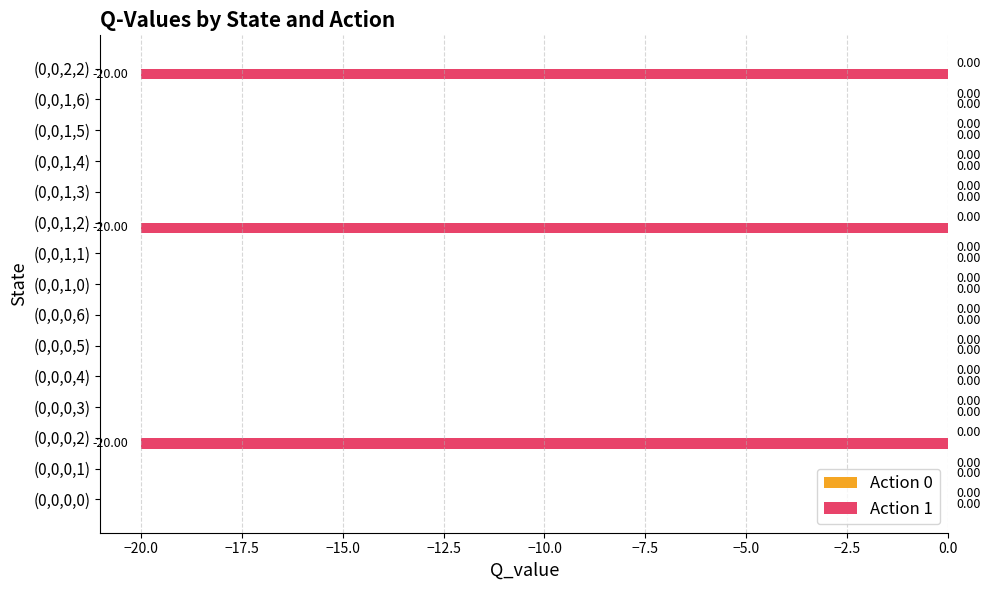

What is the change in value from (0,0,0,2) to (0,0,0,4)?

+20.0